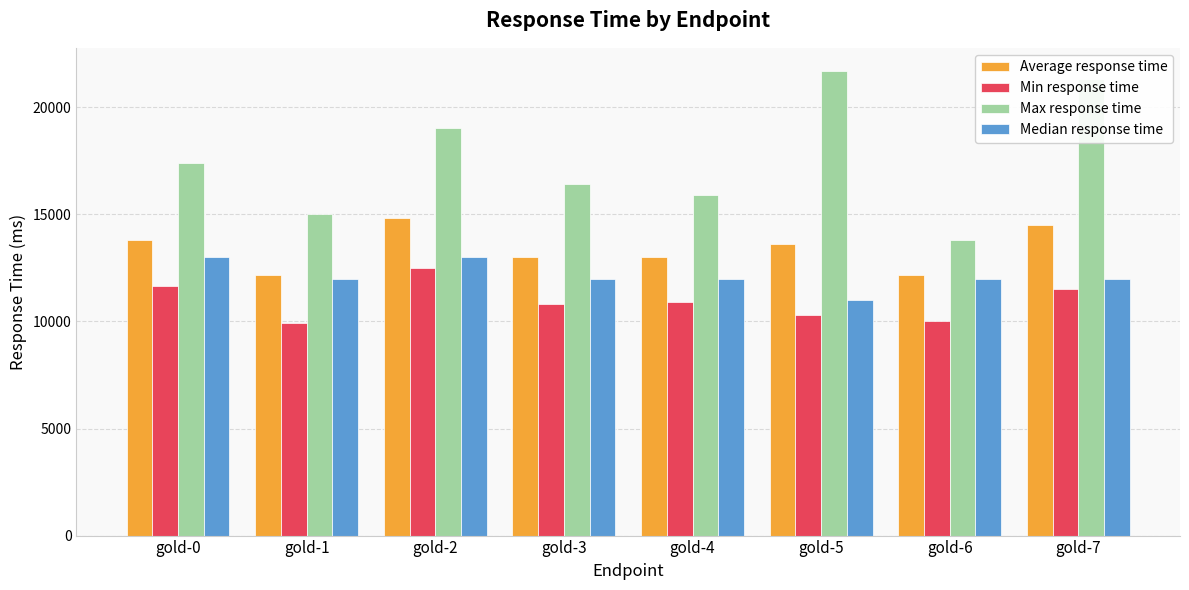

At which label does Median response time first exceed 12000?

gold-0